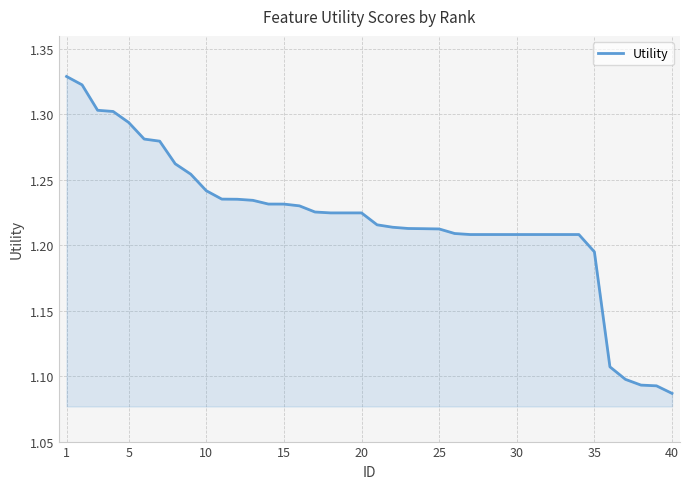

Is it true that the value at 20 is 1.8?

False